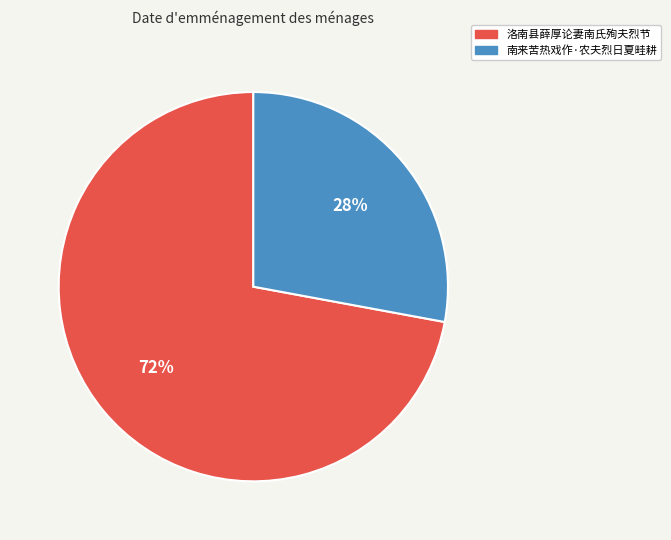

What is the smallest slice in the pie chart?

南来苦热戏作·农夫烈日夏畦耕